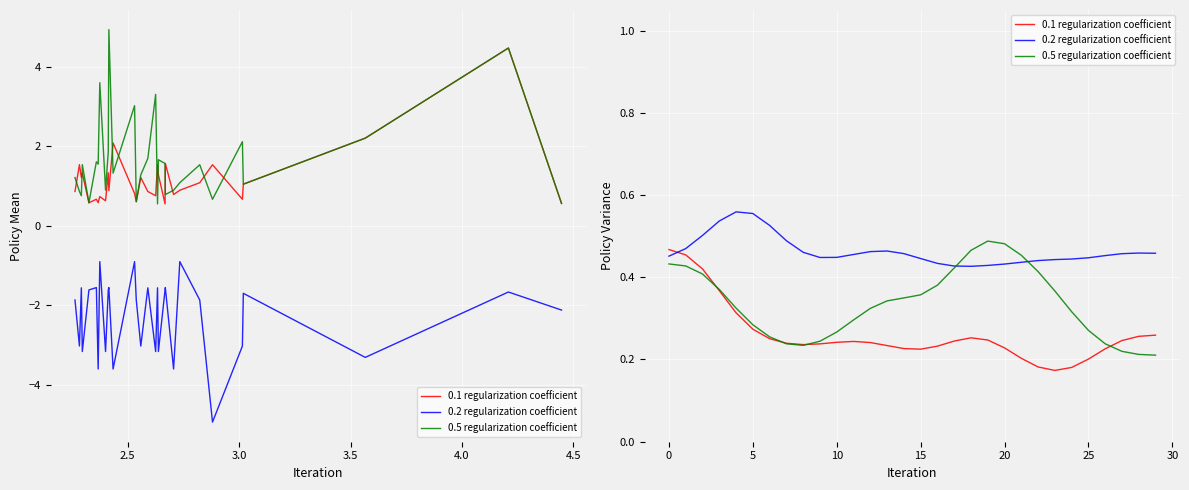

List the series in order of their overall mean, highest first.

0.2 regularization coefficient, 0.5 regularization coefficient, 0.1 regularization coefficient